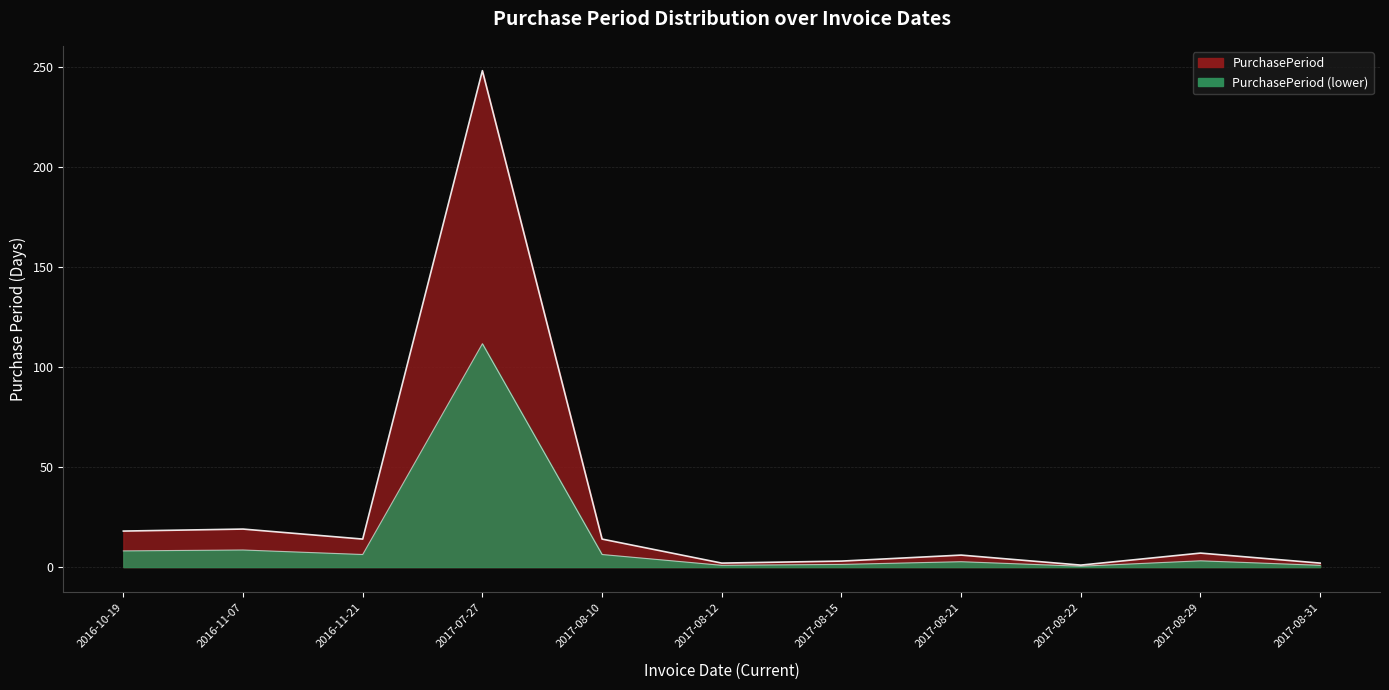

What is the label of the 5th point from the right?

2017-08-15